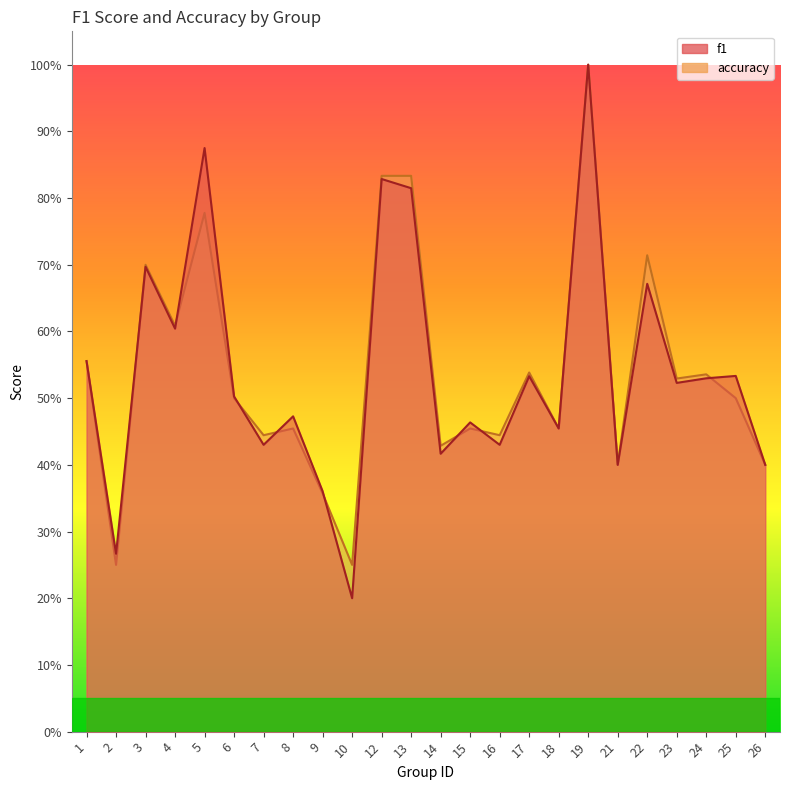

Which series ends up on top after the final intersection of accuracy and f1?

f1